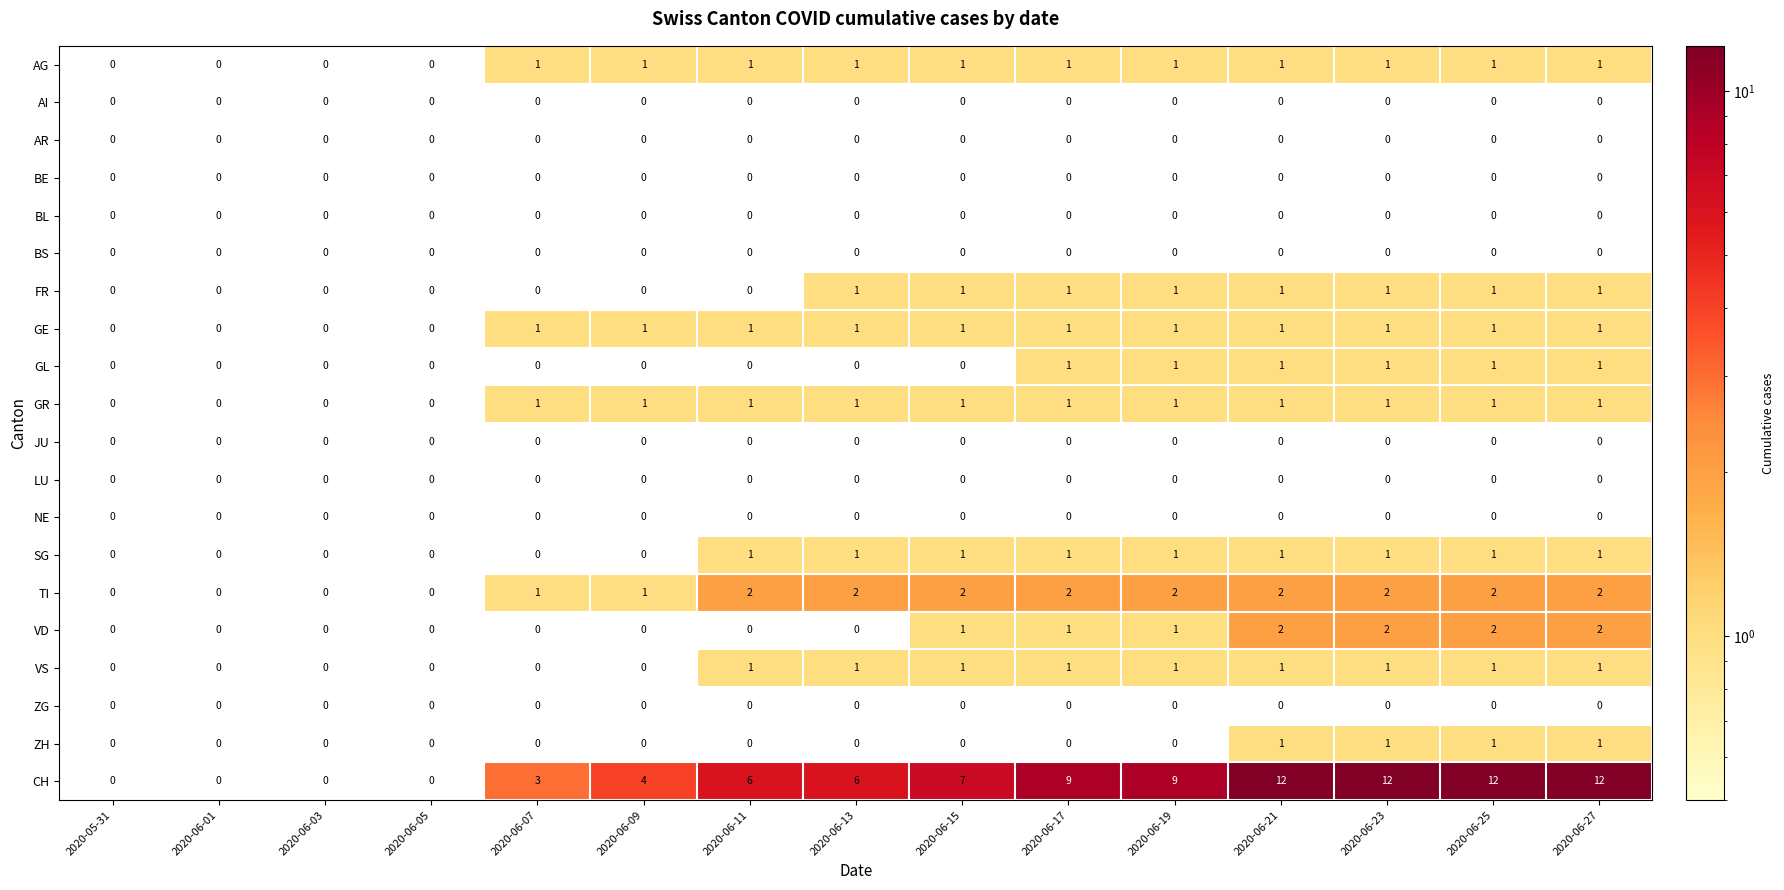

True or false: BL has a value of 0 at 2020-06-15.

True